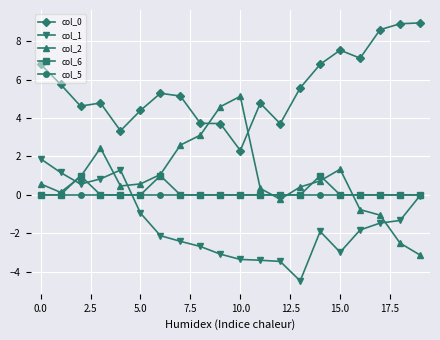

What is the greatest value displayed?

9.0